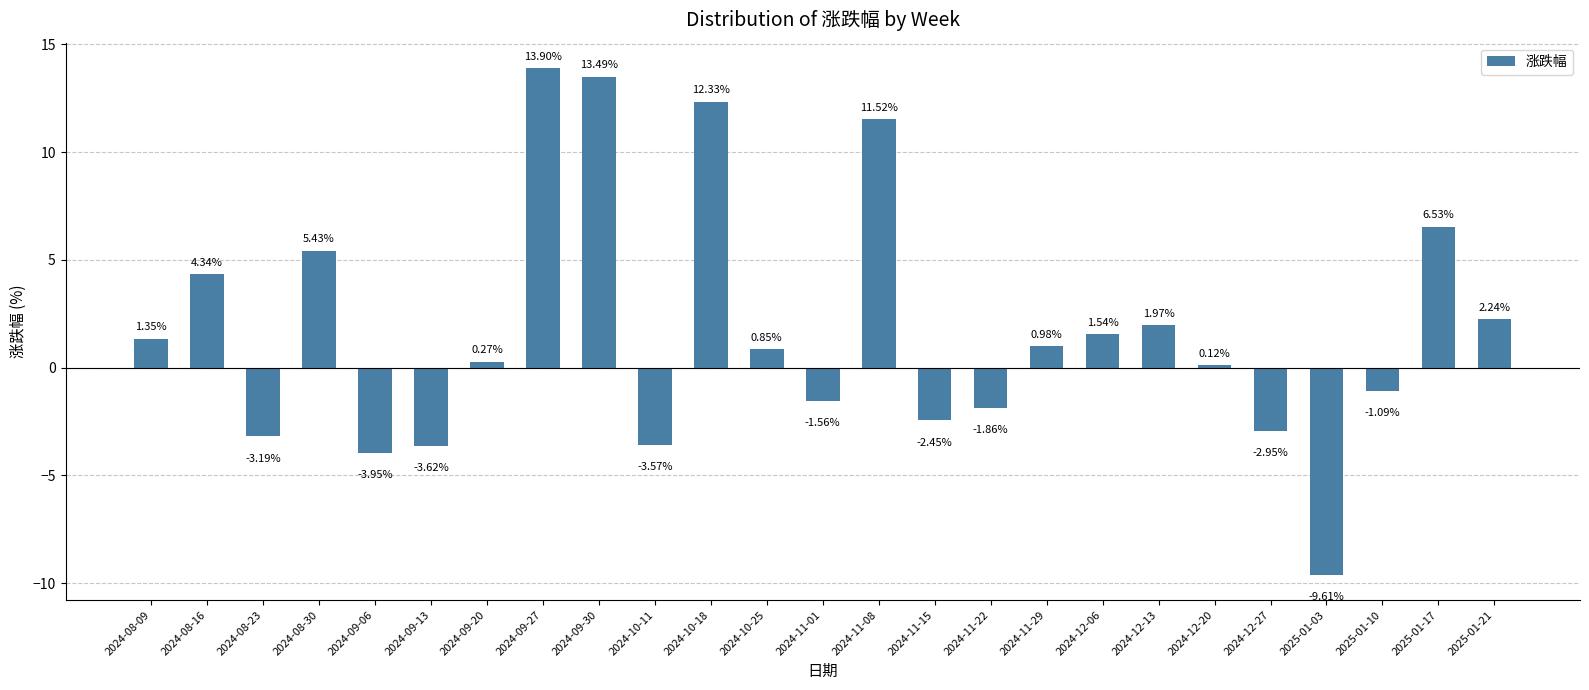

Which label corresponds to the largest value in the chart?

2024-09-27